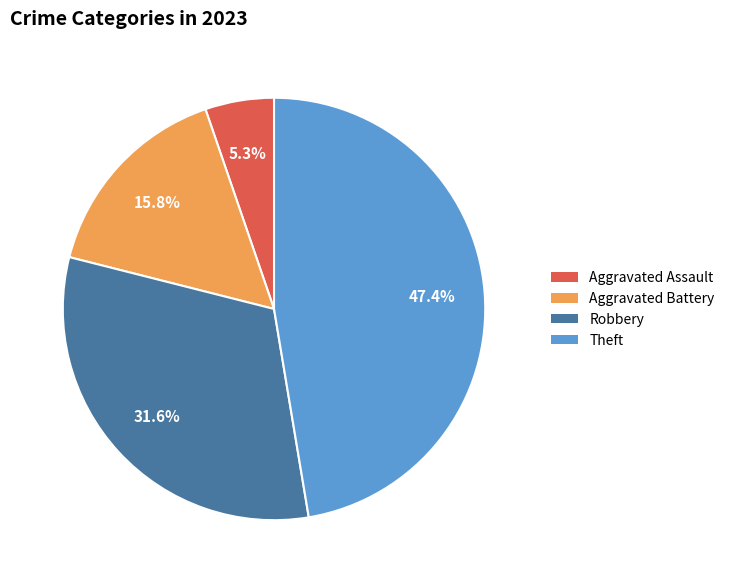

How many segments does this pie chart have?

4